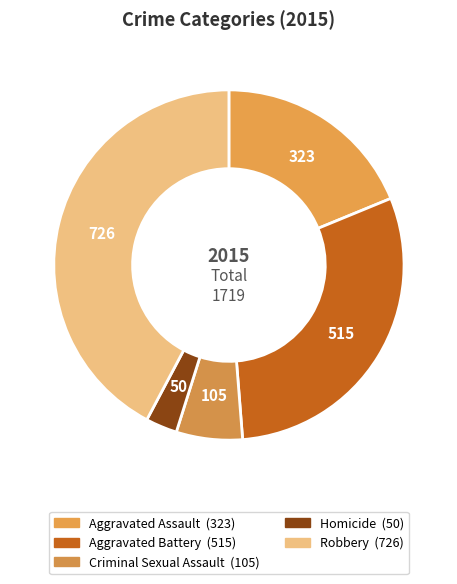

How many segments does this pie chart have?

5